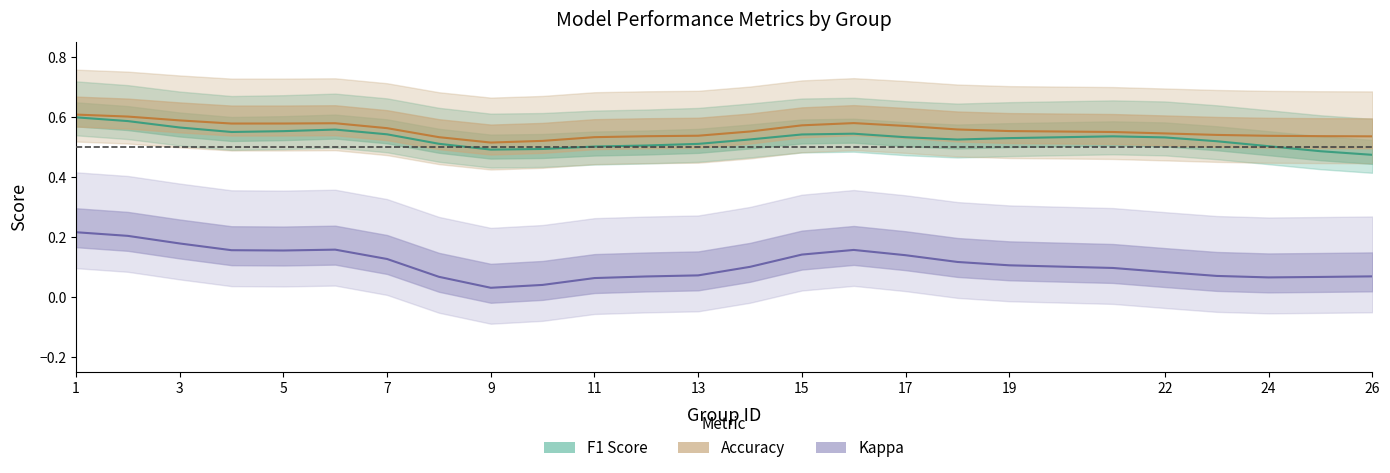

Rank the series by their maximum value, from highest to lowest.

accuracy, f1, kappa